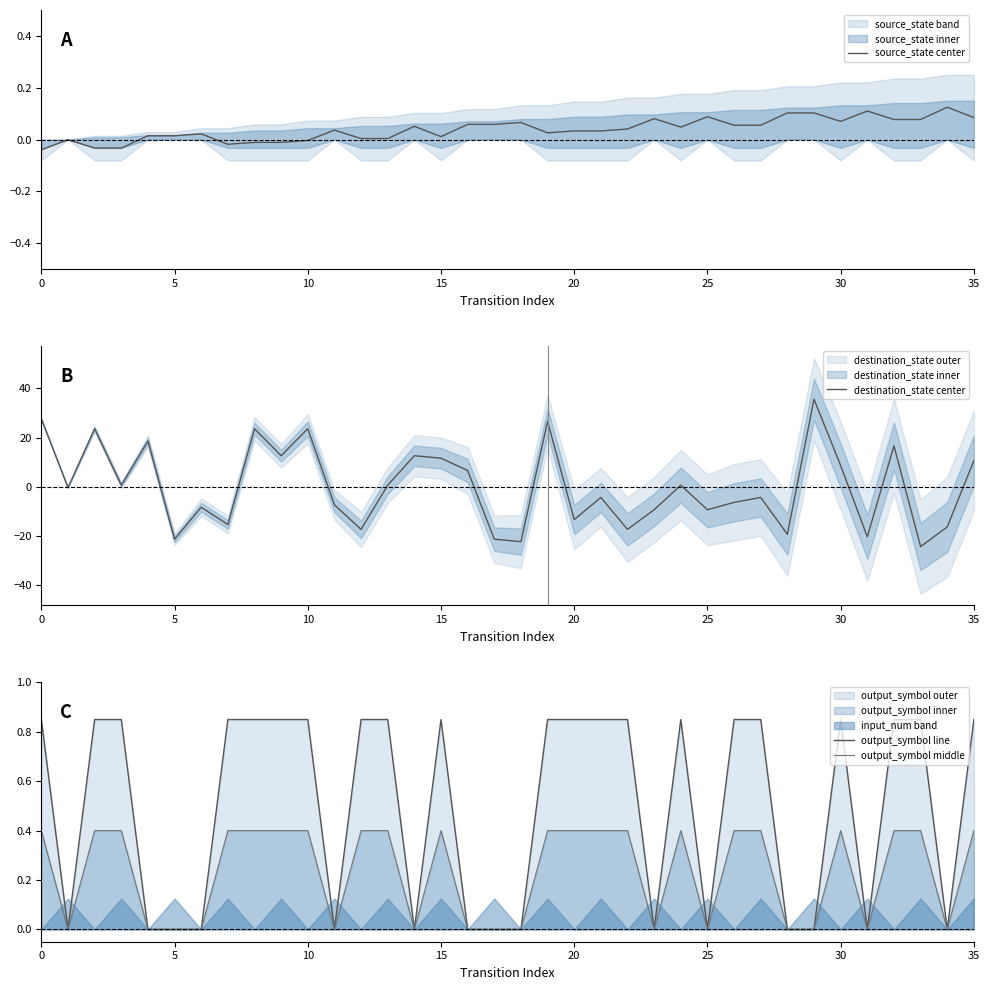

Does the chart have visible grid lines?

No